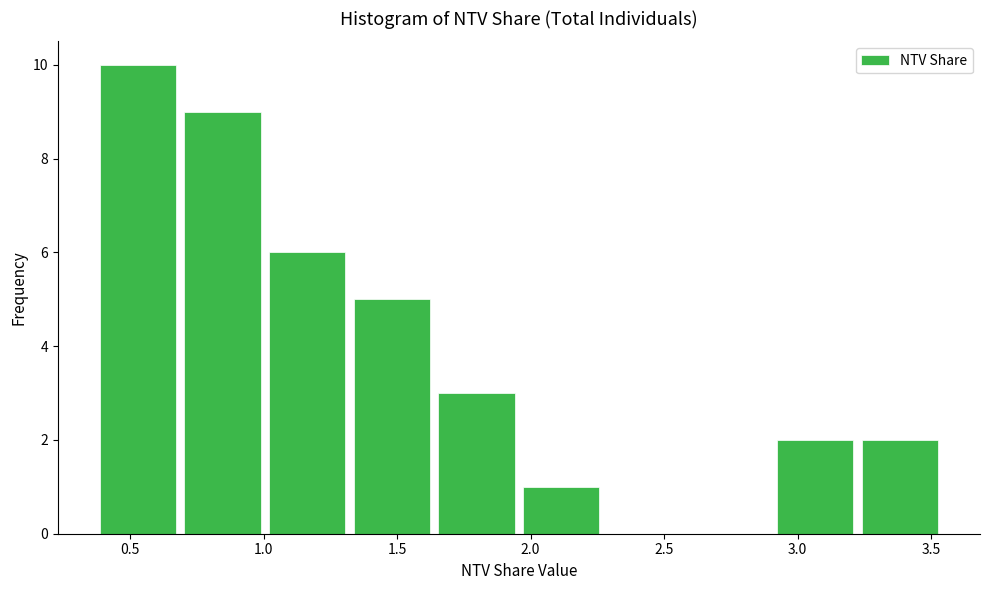

How tall is the bar that spans 1.00 to 1.35 on the x-axis? Neither the bar edges nor the heights are printed on the chart, so give them approximately, as read against the axes.

6